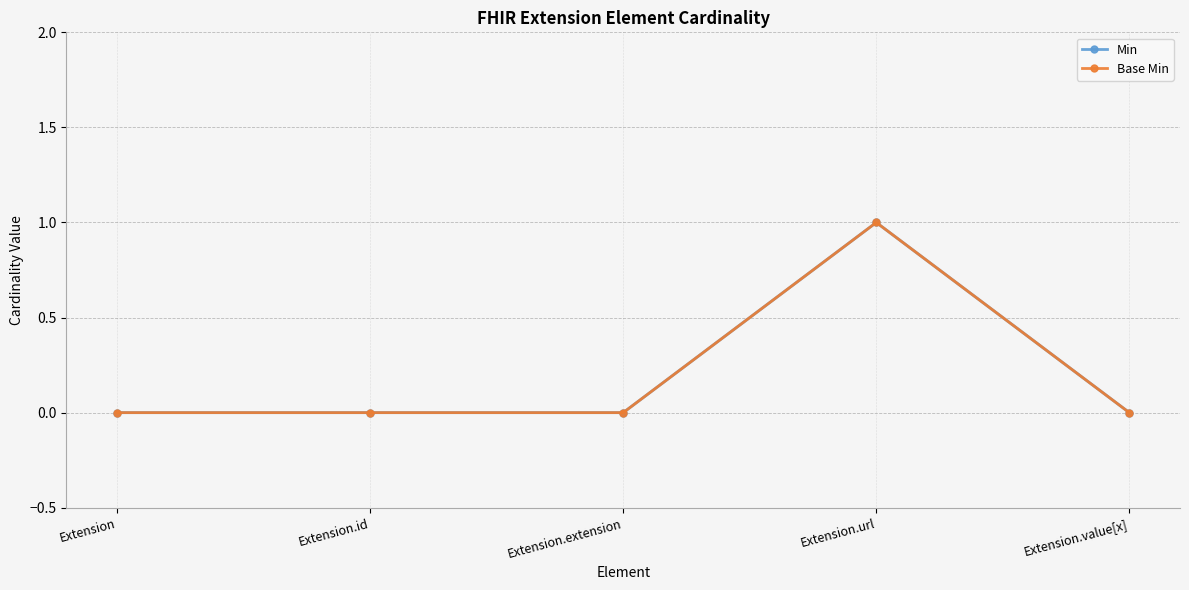

Is this an area chart (filled region under the line)?

No